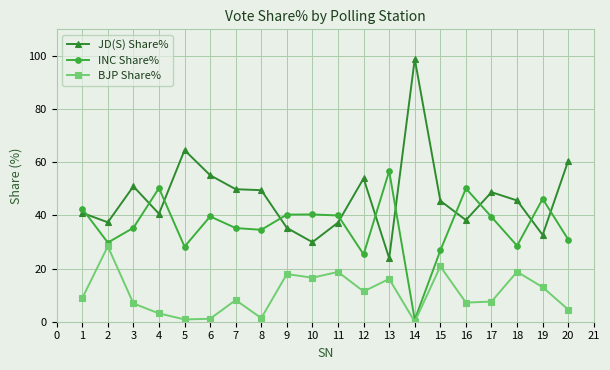

Is the value of JD(S) Share% at 19 greater than the value of BJP Share% at 8?

Yes